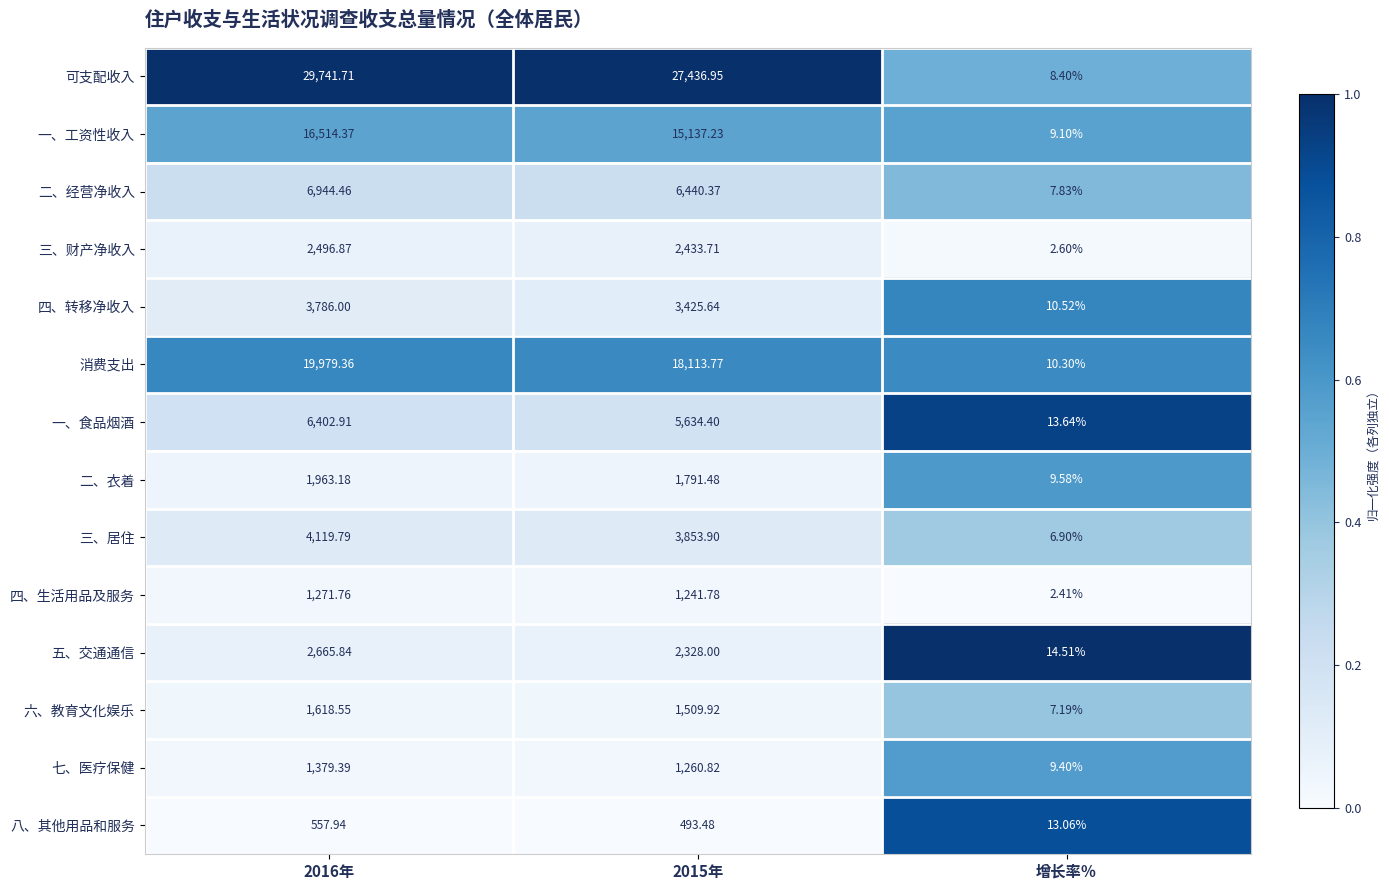

Which label corresponds to the largest value in the chart?

2016年